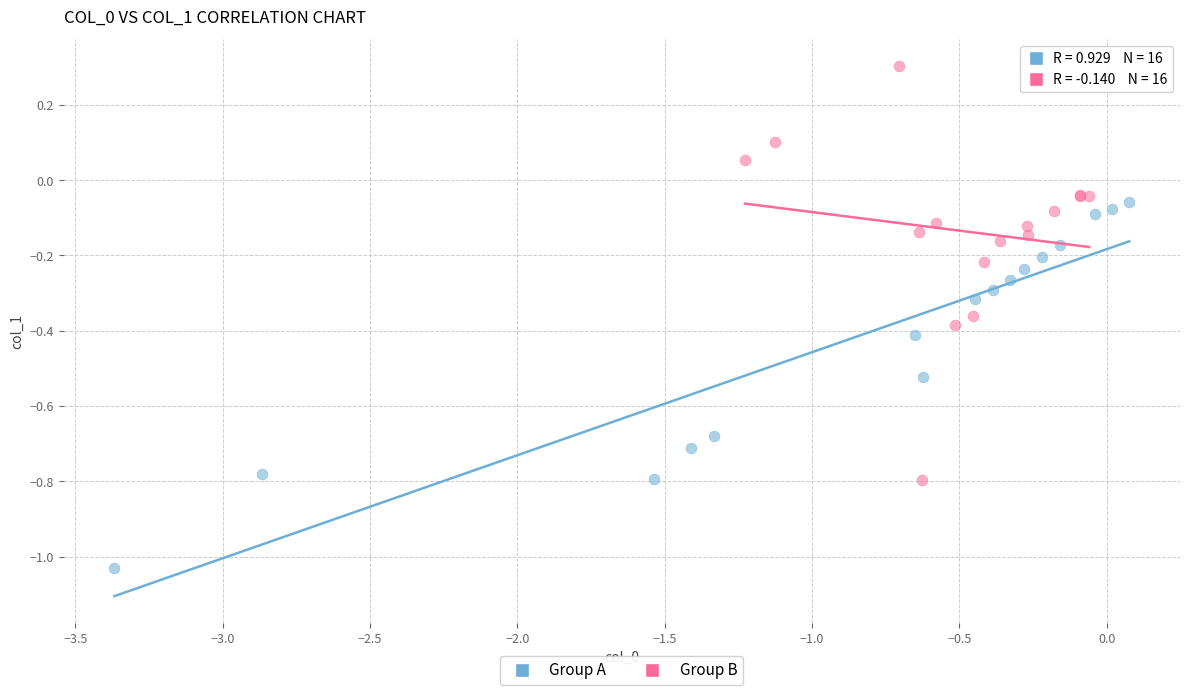

Which series has the largest Y range (max minus min)?

Group B